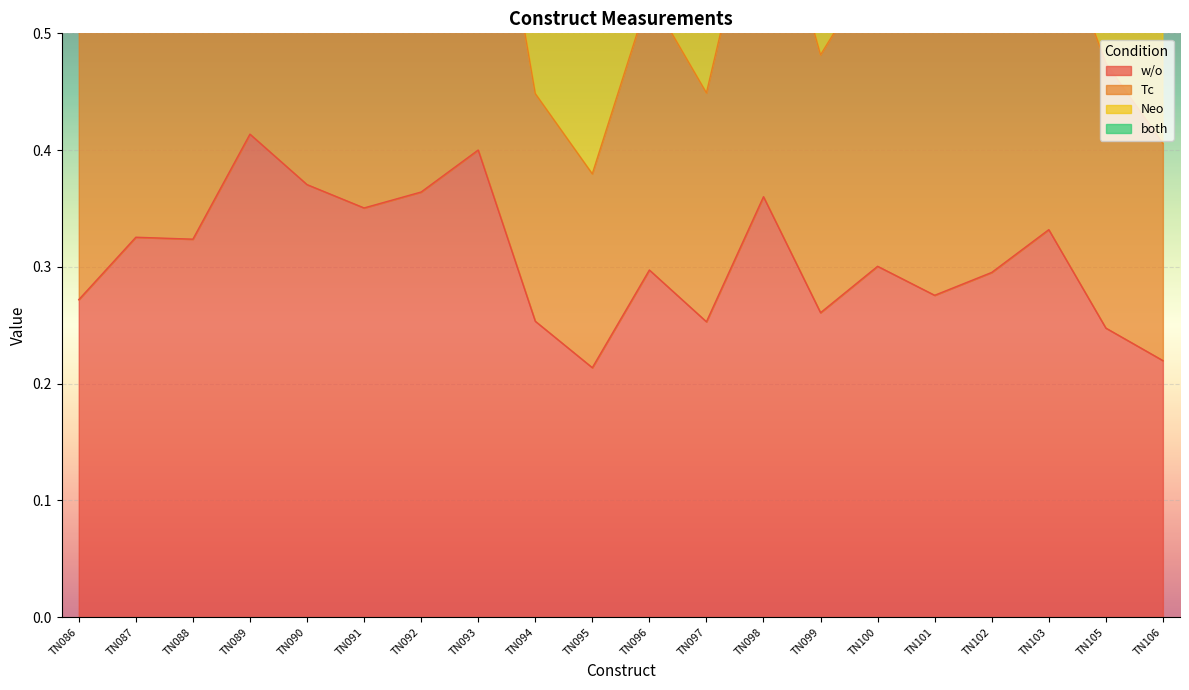

What is the average value of the Tc series?

1.0